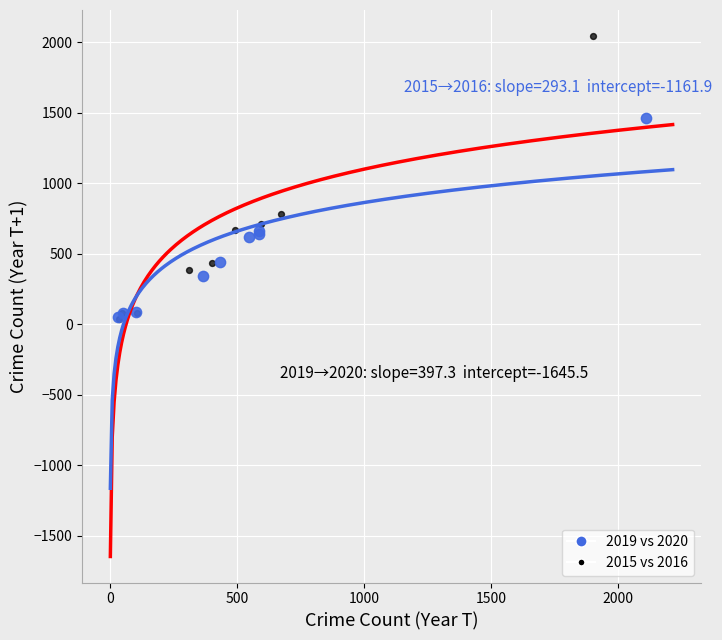

What are all the series names shown in the legend?

2019 vs 2020, 2015 vs 2016